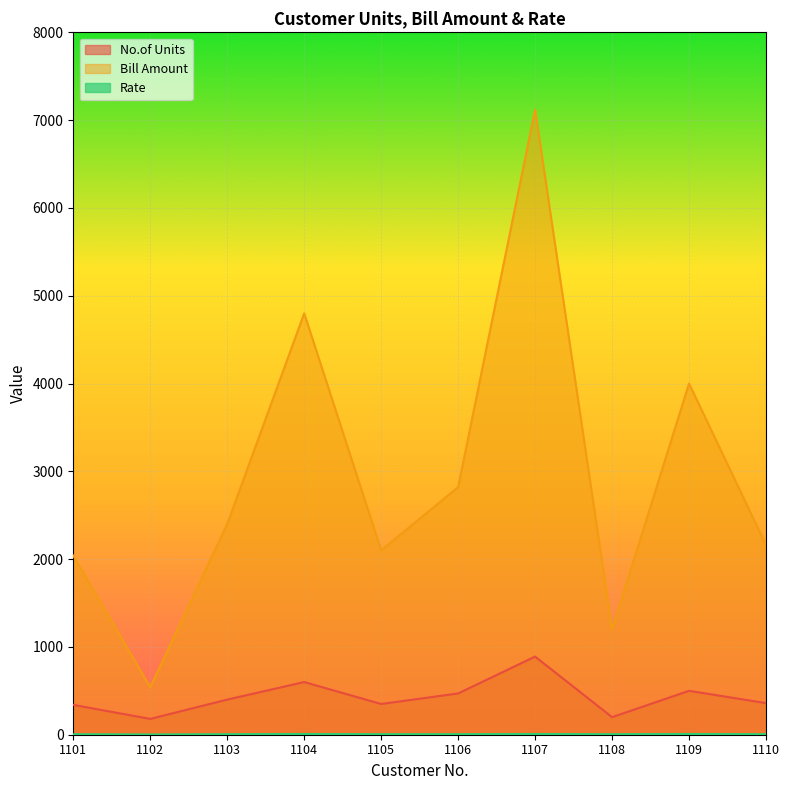

The Bill Amount series shows 4000 at 1109. True or false?

True